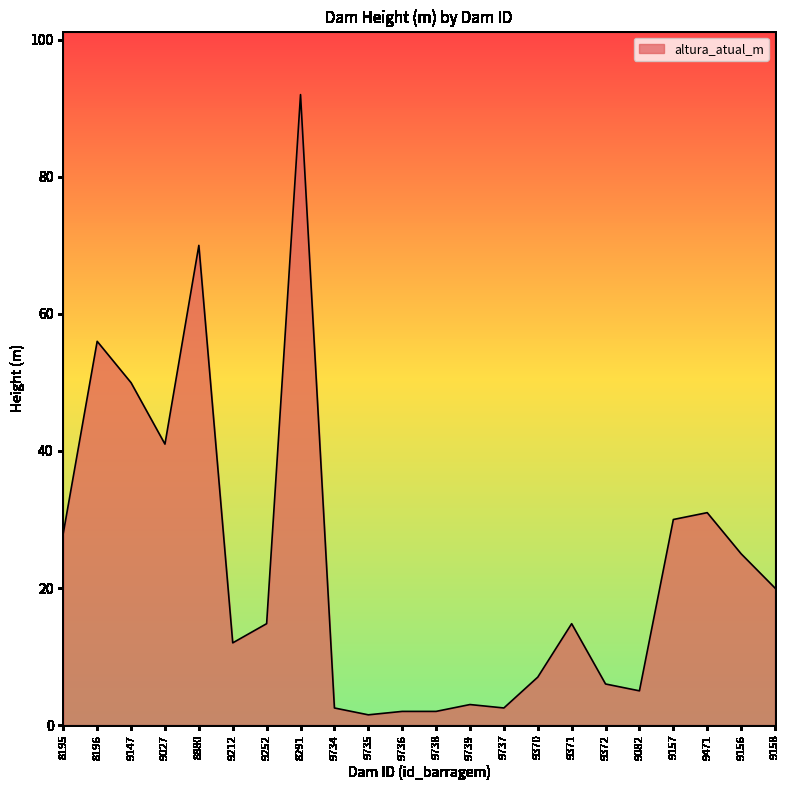

How many distinct data groups are displayed?

1